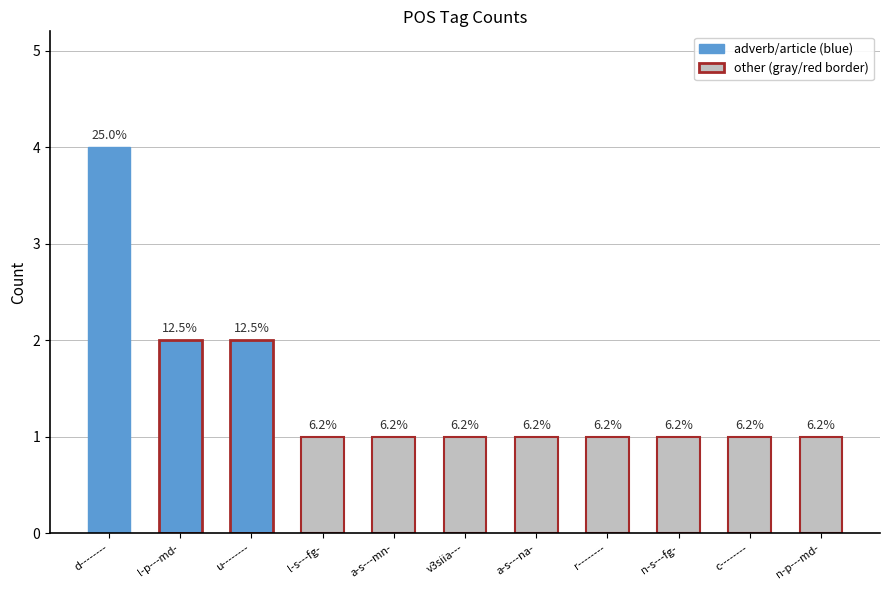

The chart shows a value of 1 at r--------. True or false?

True